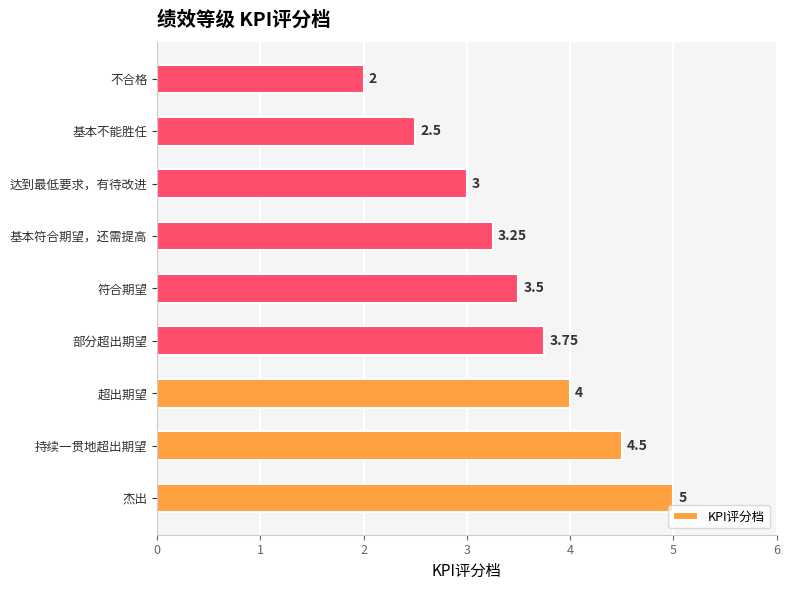

At which label is the value closest to 3?

达到最低要求，有待改进